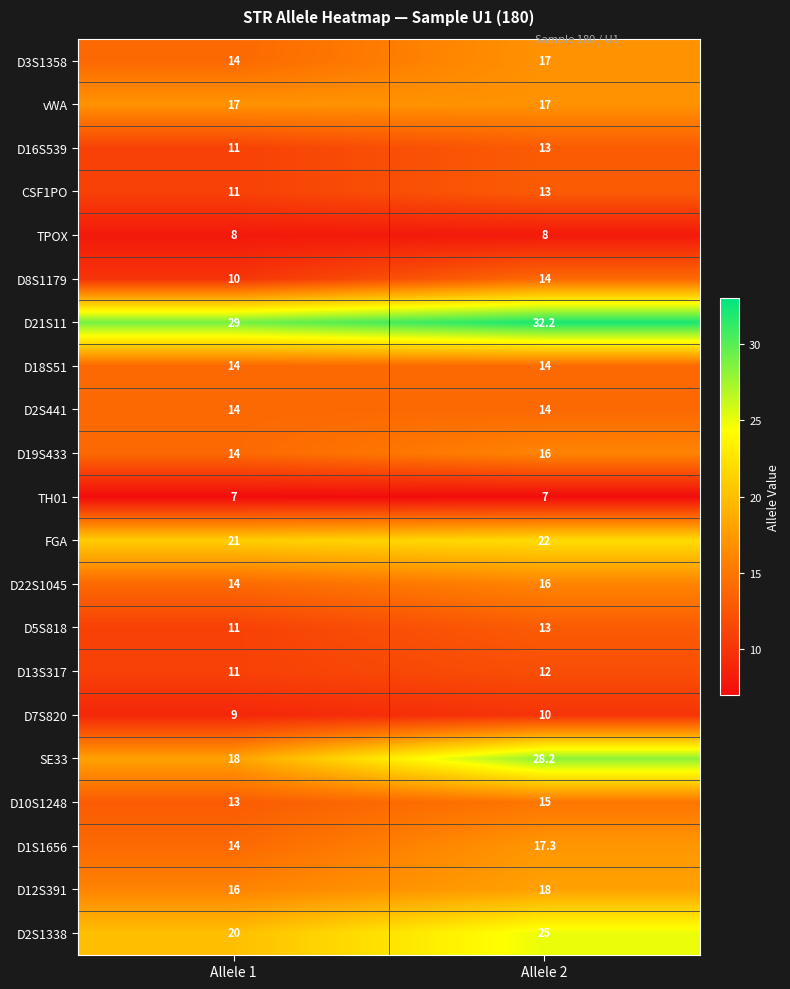

The TH01 series shows 10.5 at Allele 2. True or false?

False